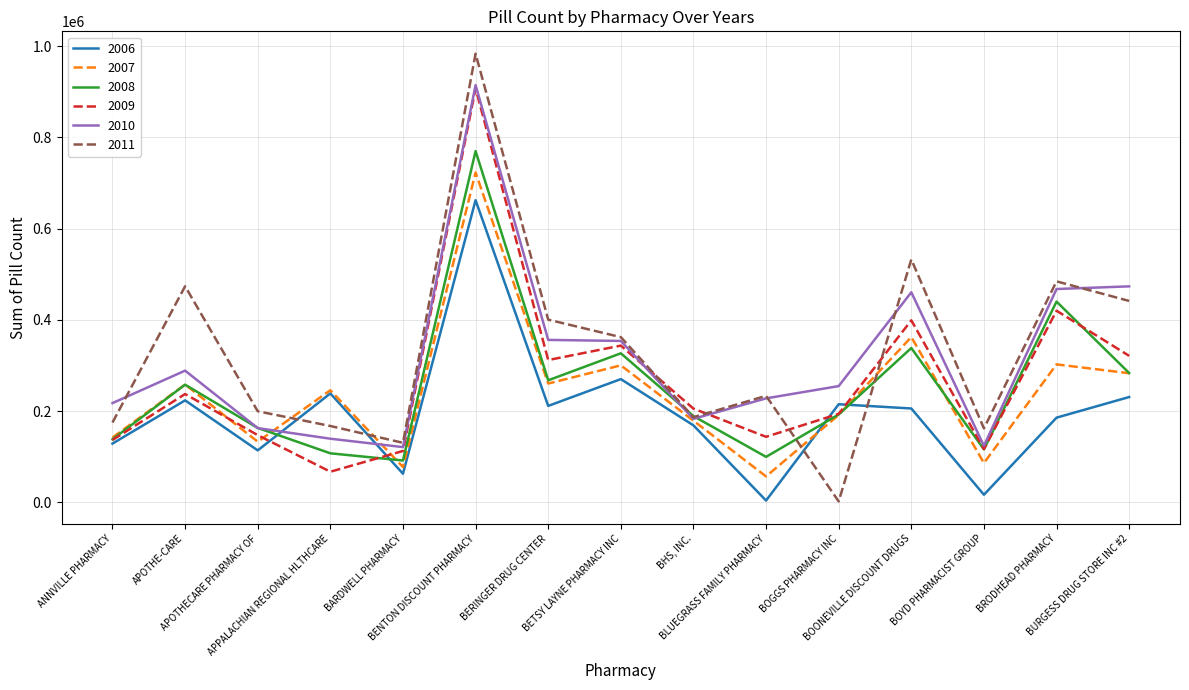

What is the difference between the highest and lowest values at BOONEVILLE DISCOUNT DRUGS?

326860